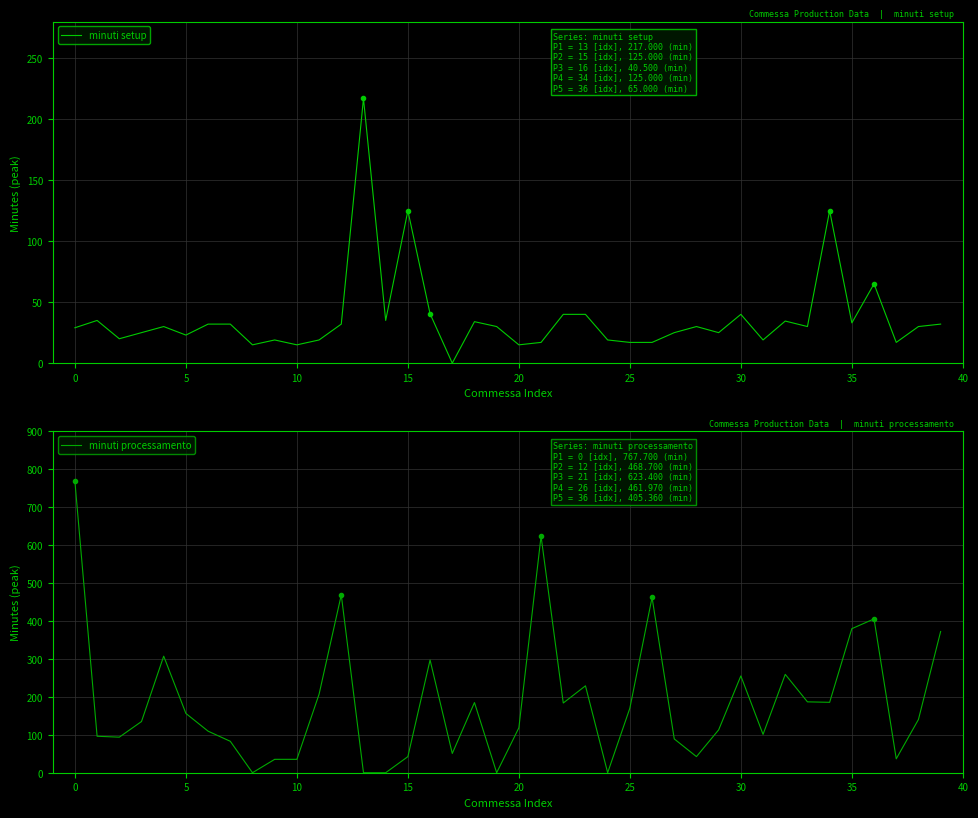

Which series has the widest spread of values?

minuti processamento